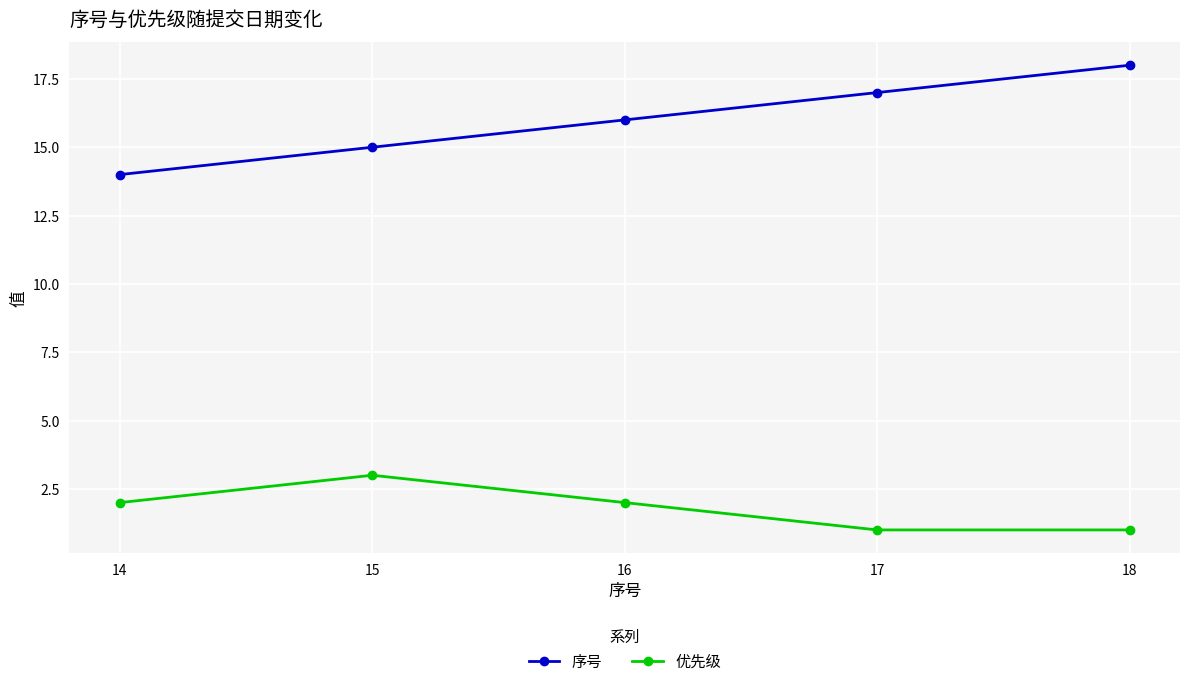

True or false: 优先级 and 序号 cross at least once.

False